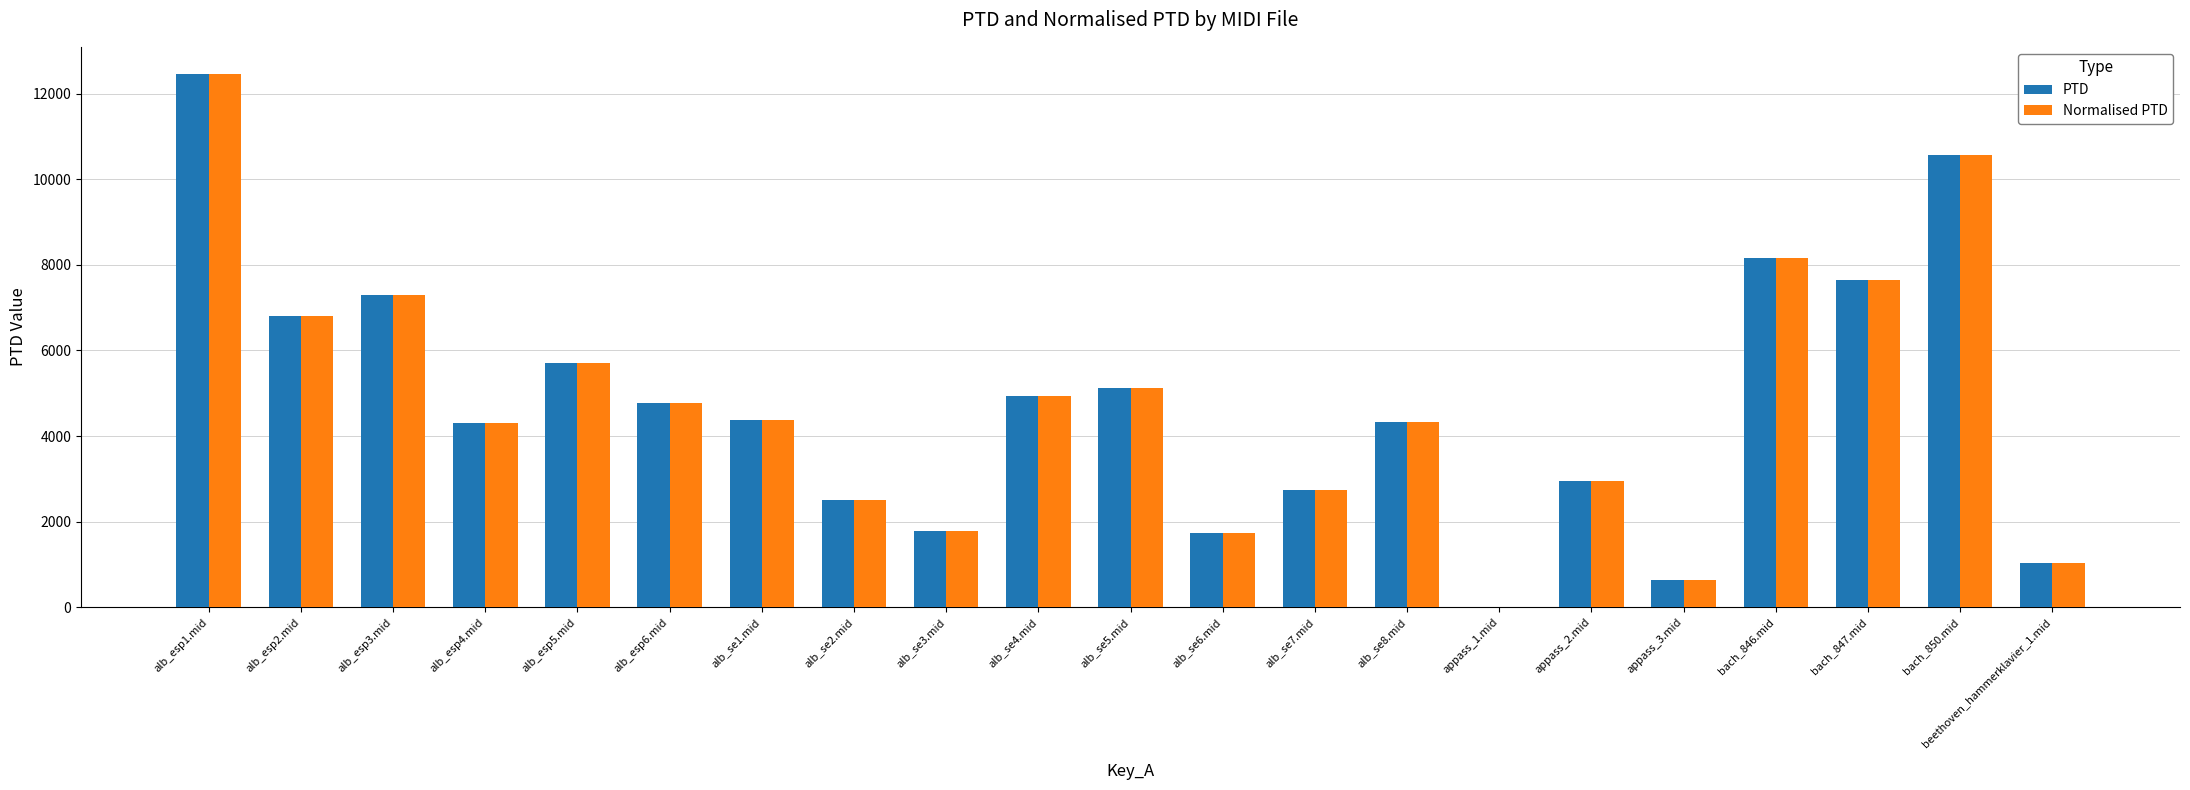

What is the total value across all series at bach_850.mid?

21132.5